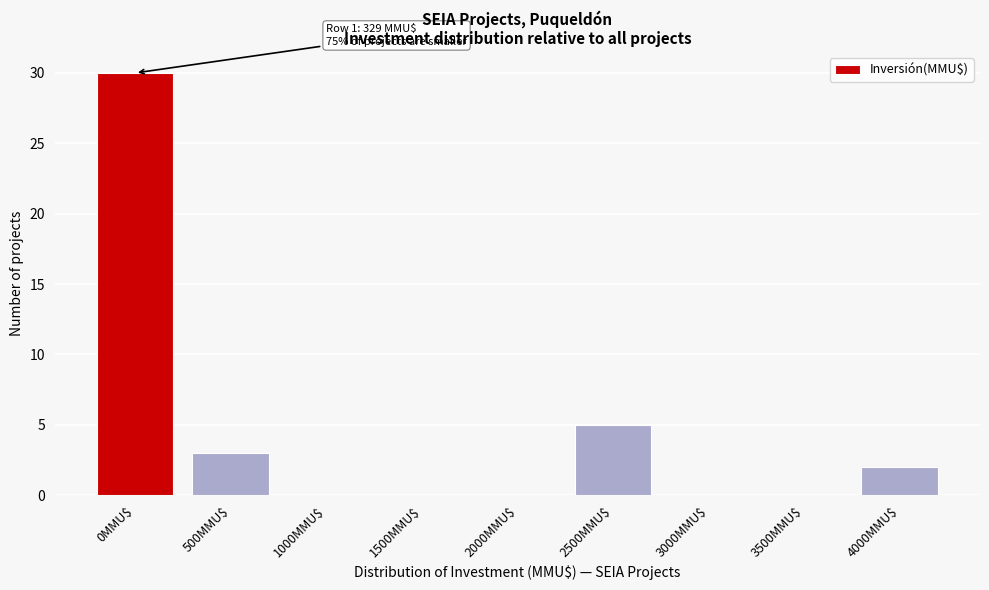

The chart shows a value of 17 at 1500MMU$. True or false?

False